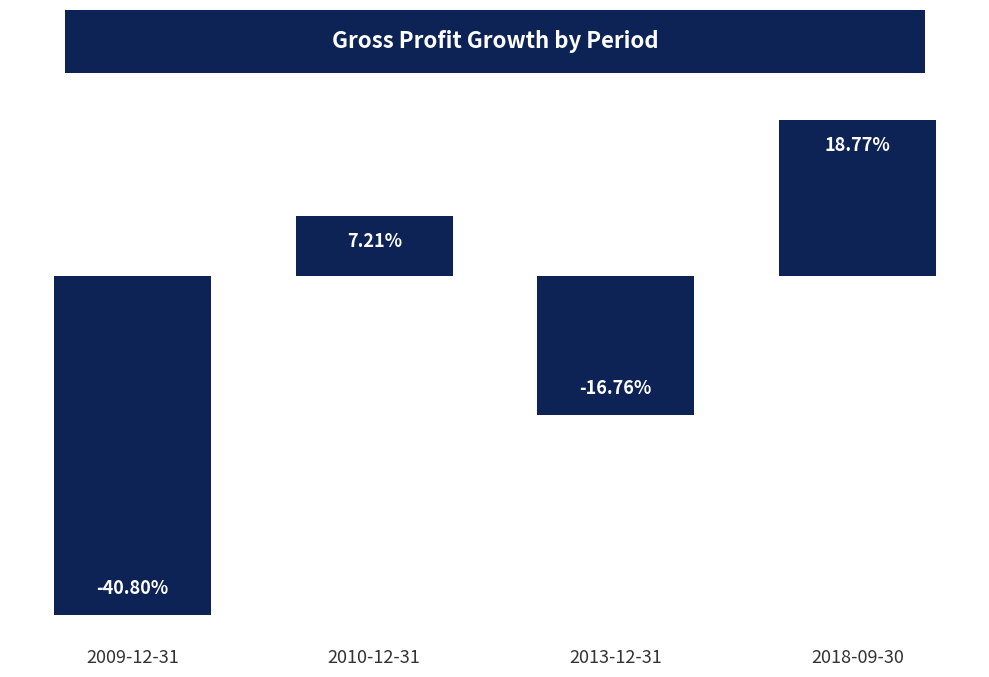

True or false: the data shows 0.1 at 2010-12-31.

True